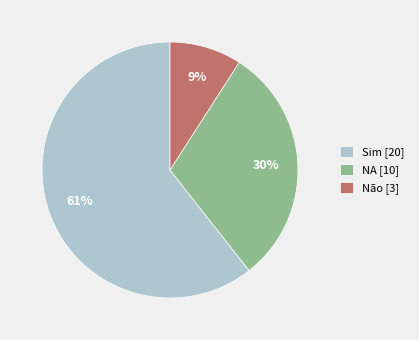

Combined, do Não and NA account for over 50%?

No